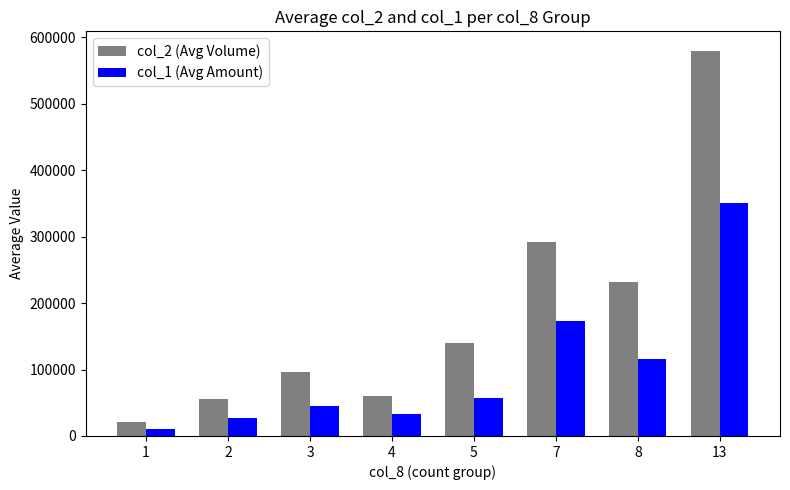

At which label is col_2 (Avg Volume) closest to 300812?

7